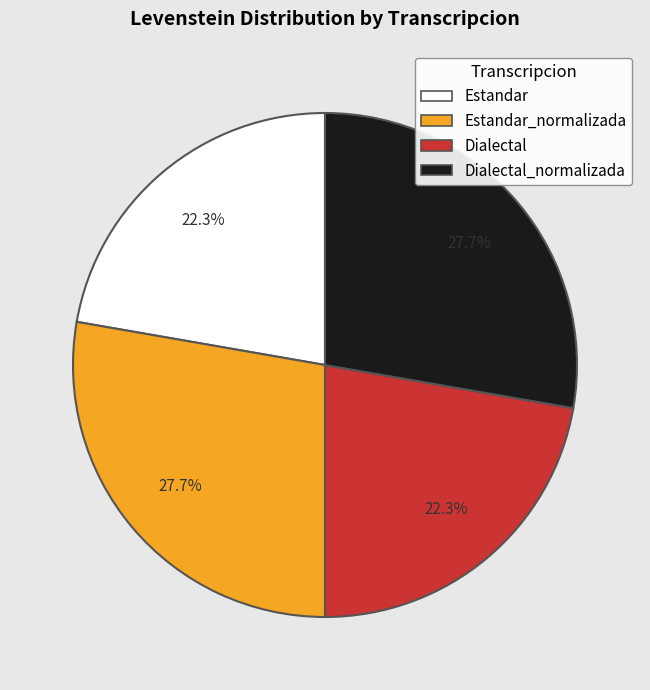

Is there a majority slice in this chart?

No